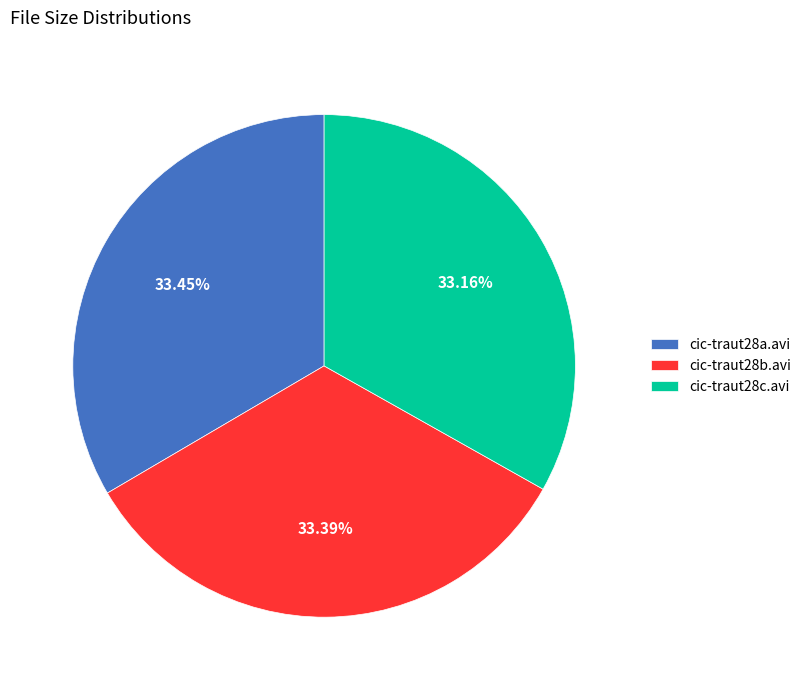

Is there a majority slice in this chart?

No